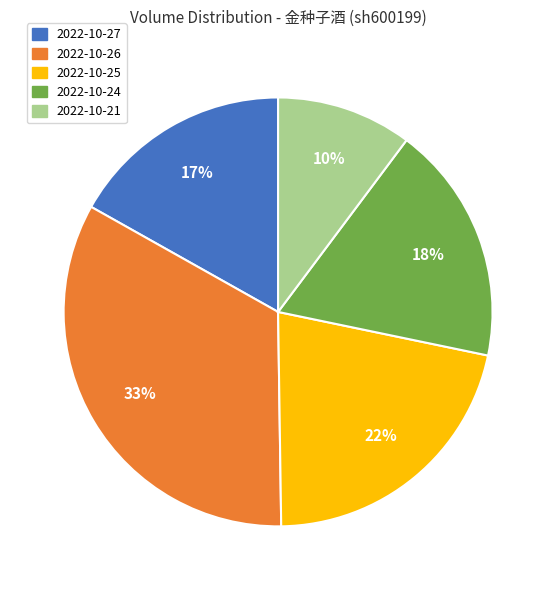

Is it true that 2022-10-24 is 11% of the pie?

False